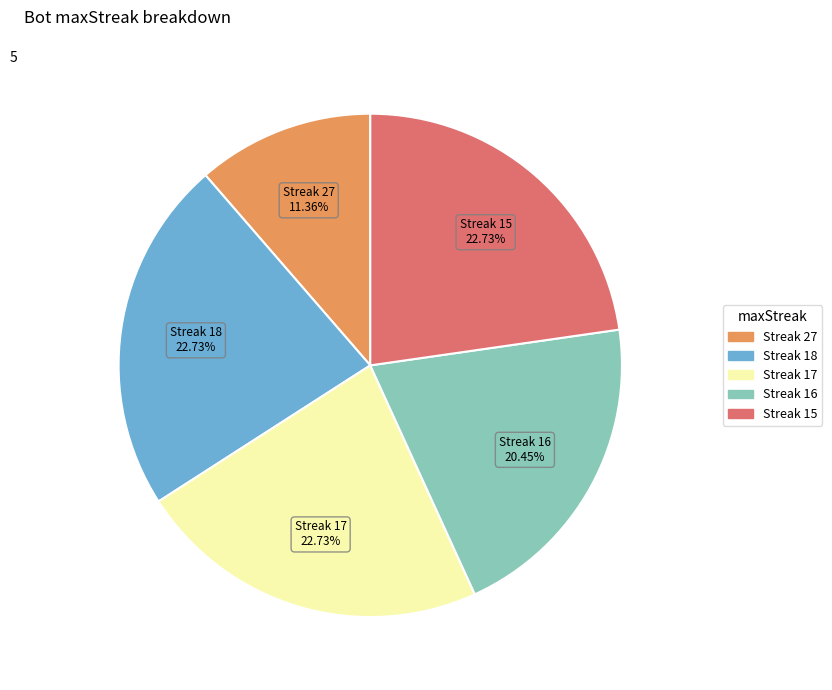

Is there any slice that represents more than half of the pie?

No